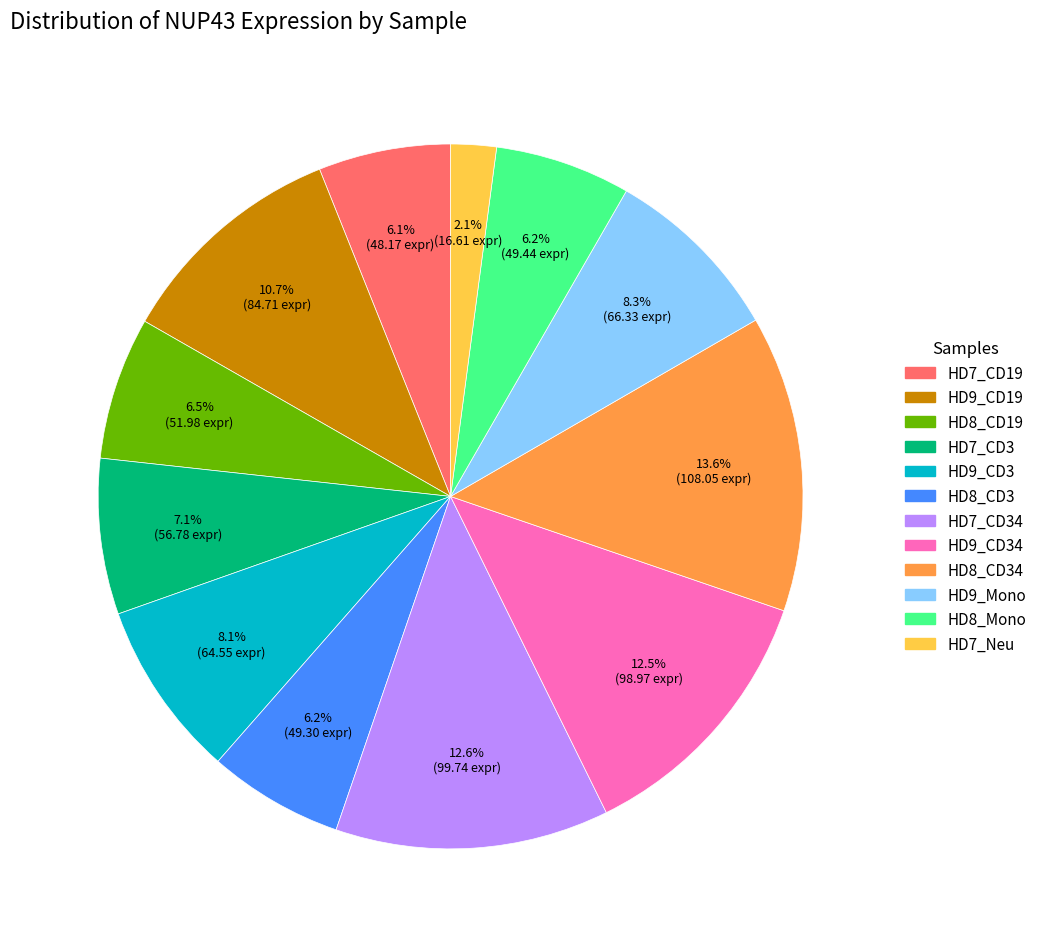

Is there any slice that represents more than half of the pie?

No